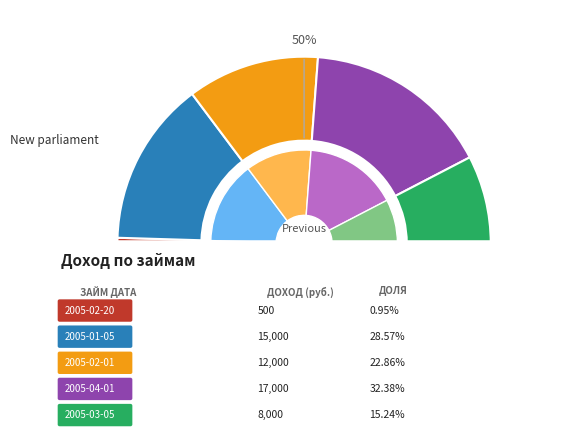

Is it true that 2005-03-05 is 22% of the pie?

False